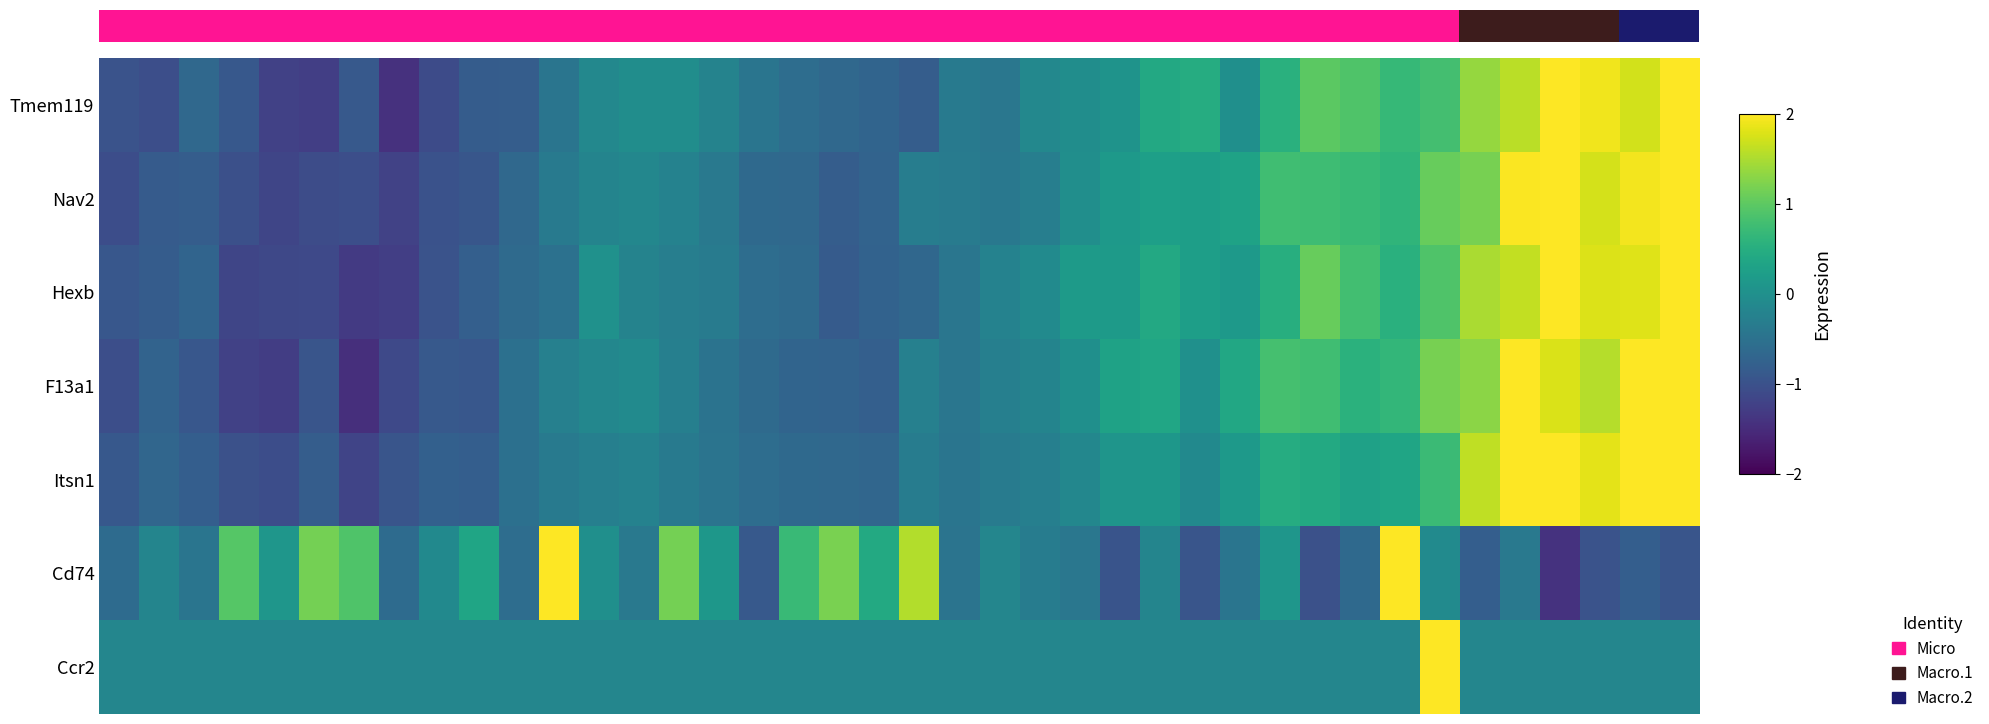

What is the average value of the Ccr2 series?

-0.1